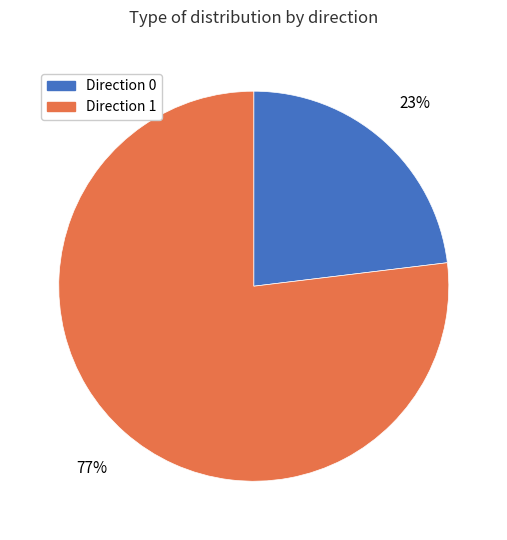

Is there a majority slice in this chart?

Yes